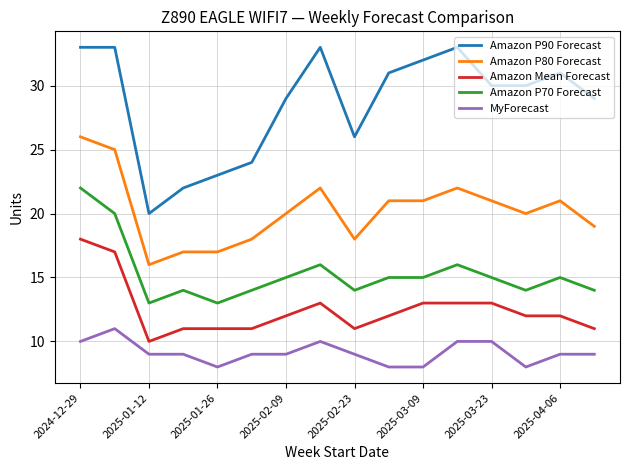

What is the greatest value displayed?

33